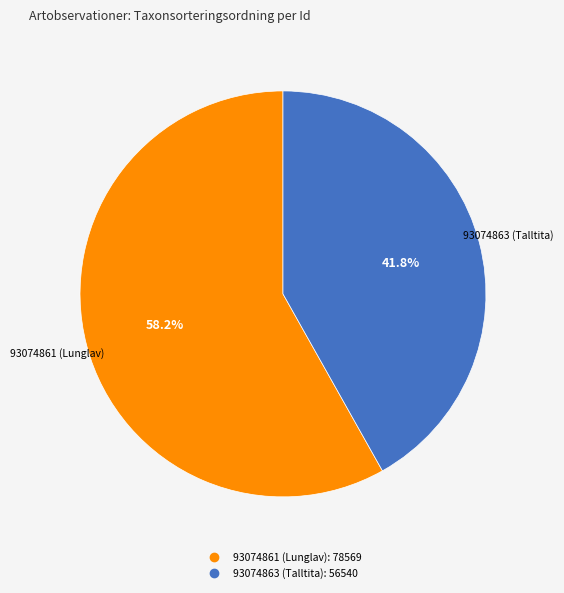

To the nearest percent, what is the average slice percentage?

50%